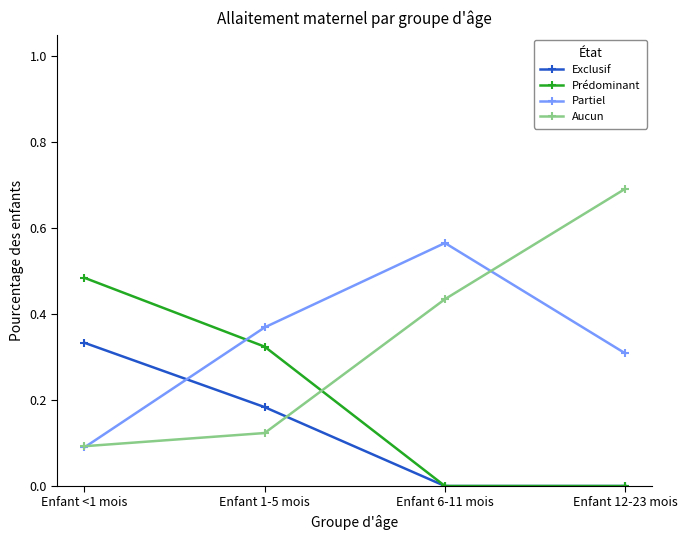

Is the value of Exclusif at Enfant 6-11 mois greater than the value of Partiel at Enfant 12-23 mois?

No